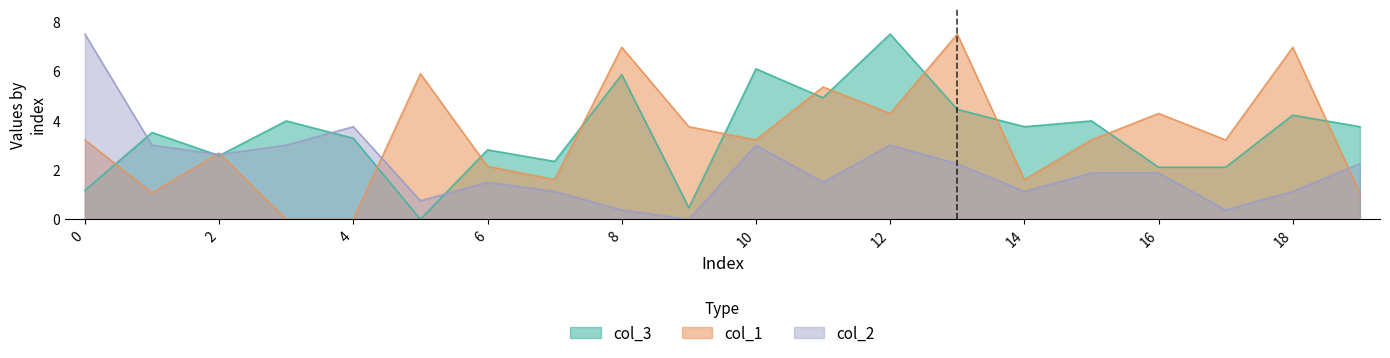

At which category is the sum across all series the highest?

12